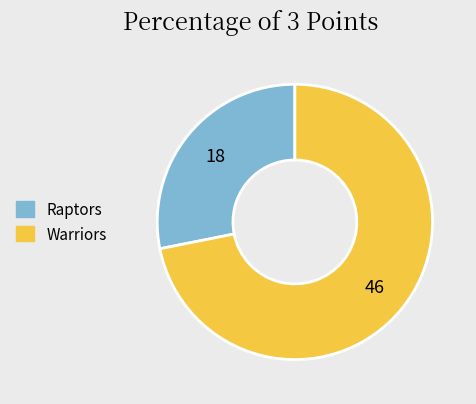

Between Raptors and Warriors, which is larger?

Warriors